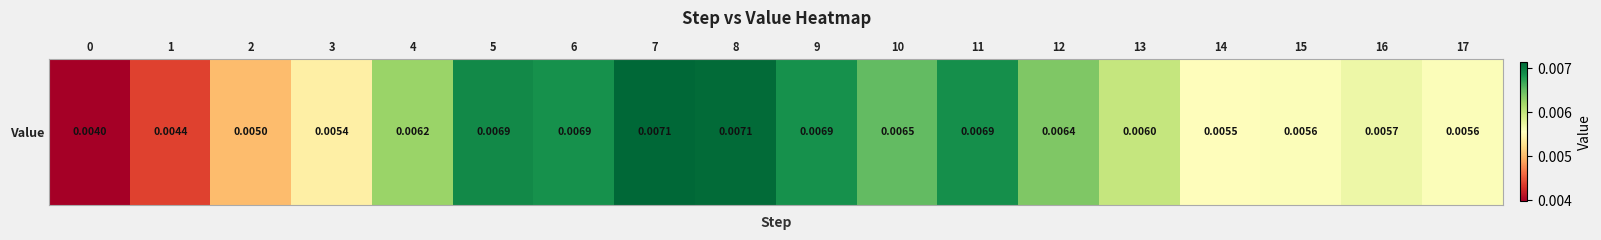

Which has a higher value, 6 or 11?

11